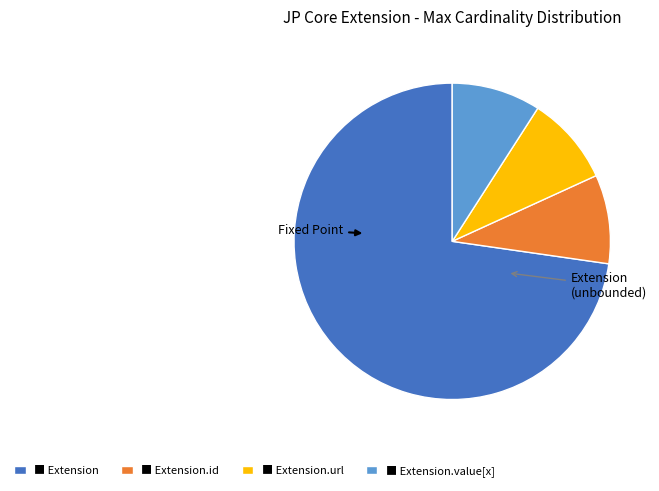

Does any single category account for the majority?

Yes